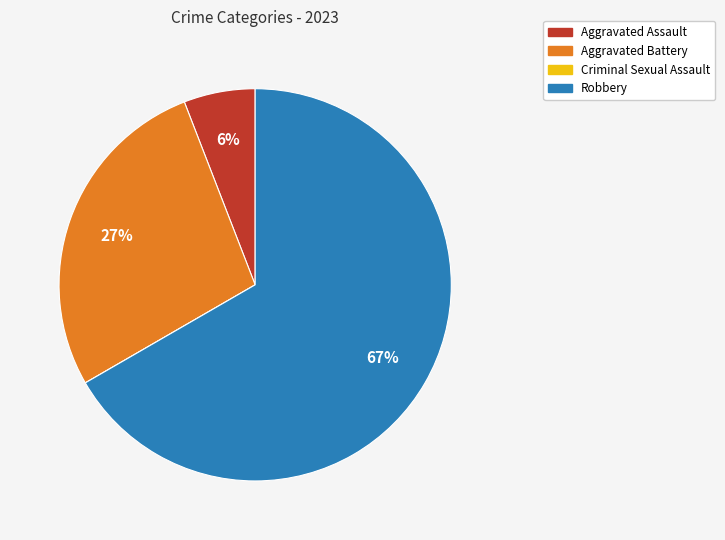

What is the largest slice in the pie chart?

Robbery